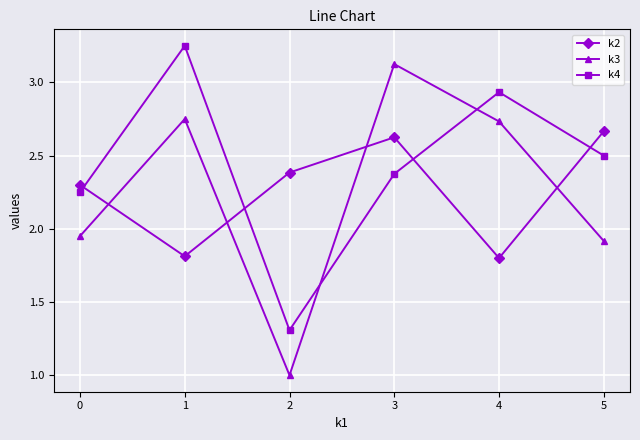

True or false: k2 and k4 cross at least once.

True